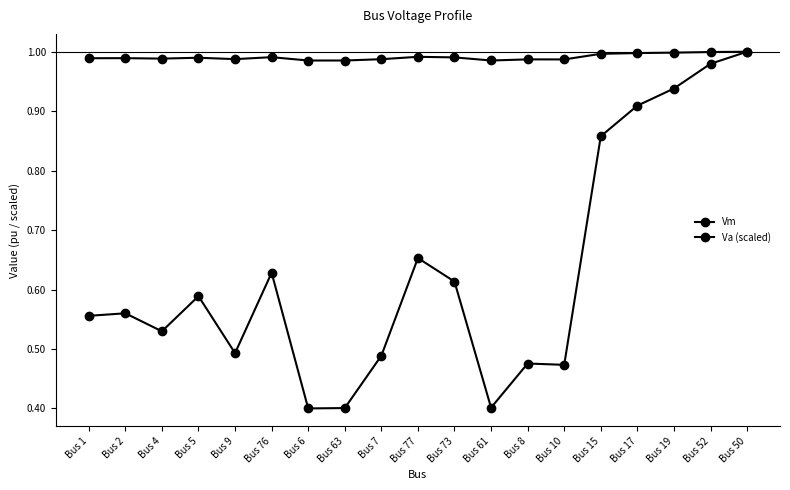

The value of Va (scaled) at Bus 6 is 0.4. True or false?

True